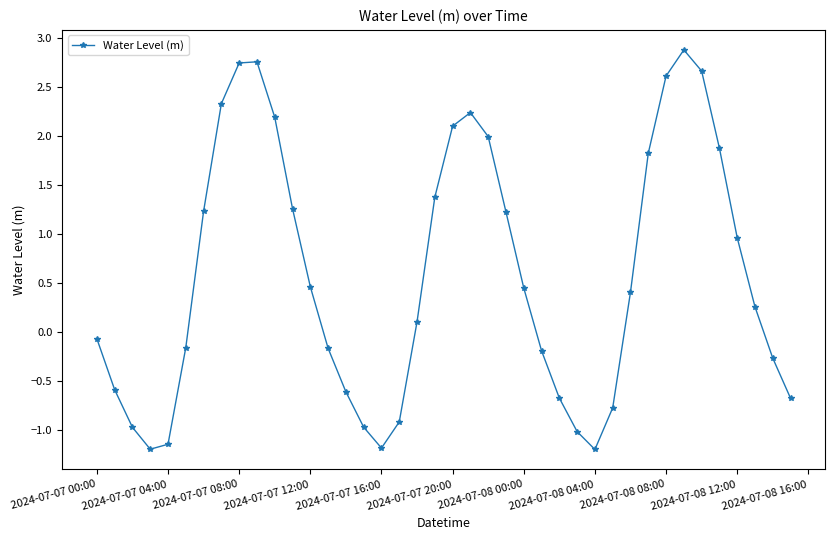

What is the average value?

0.6